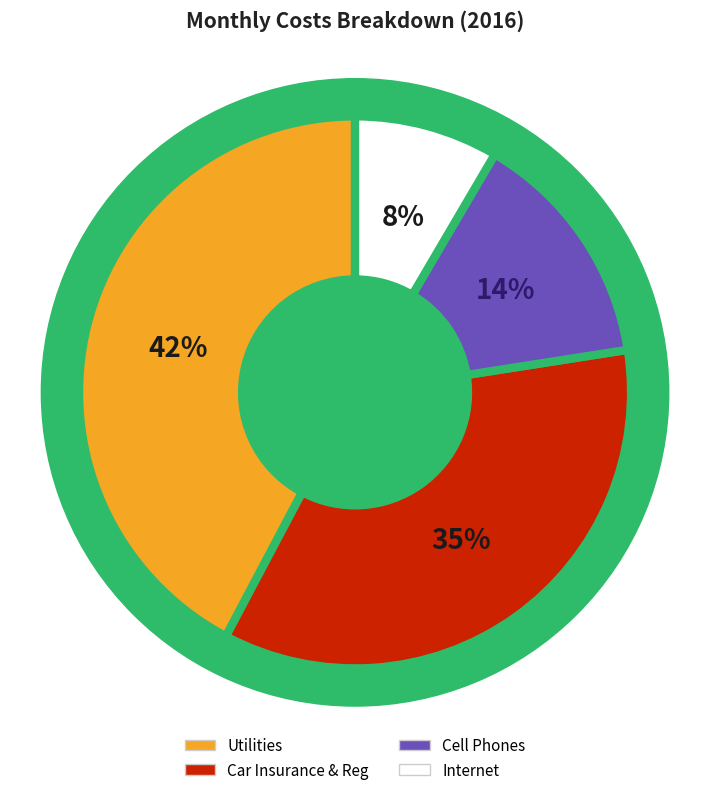

Do Car Insurance & Reg and Internet together represent more than half of the pie?

No